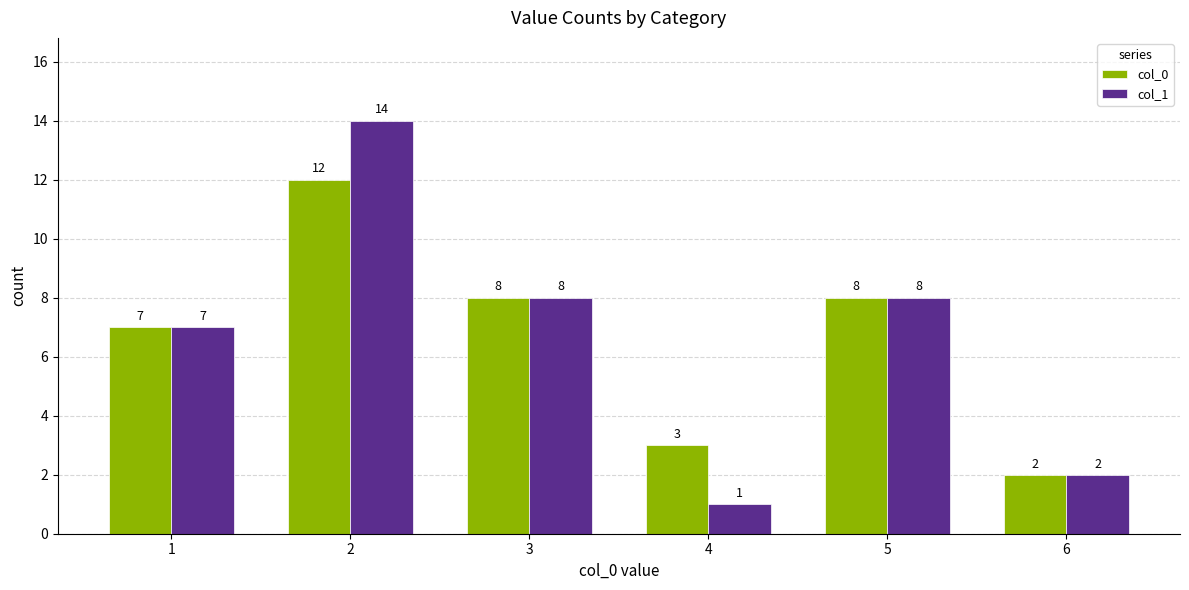

How many distinct data groups are displayed?

2